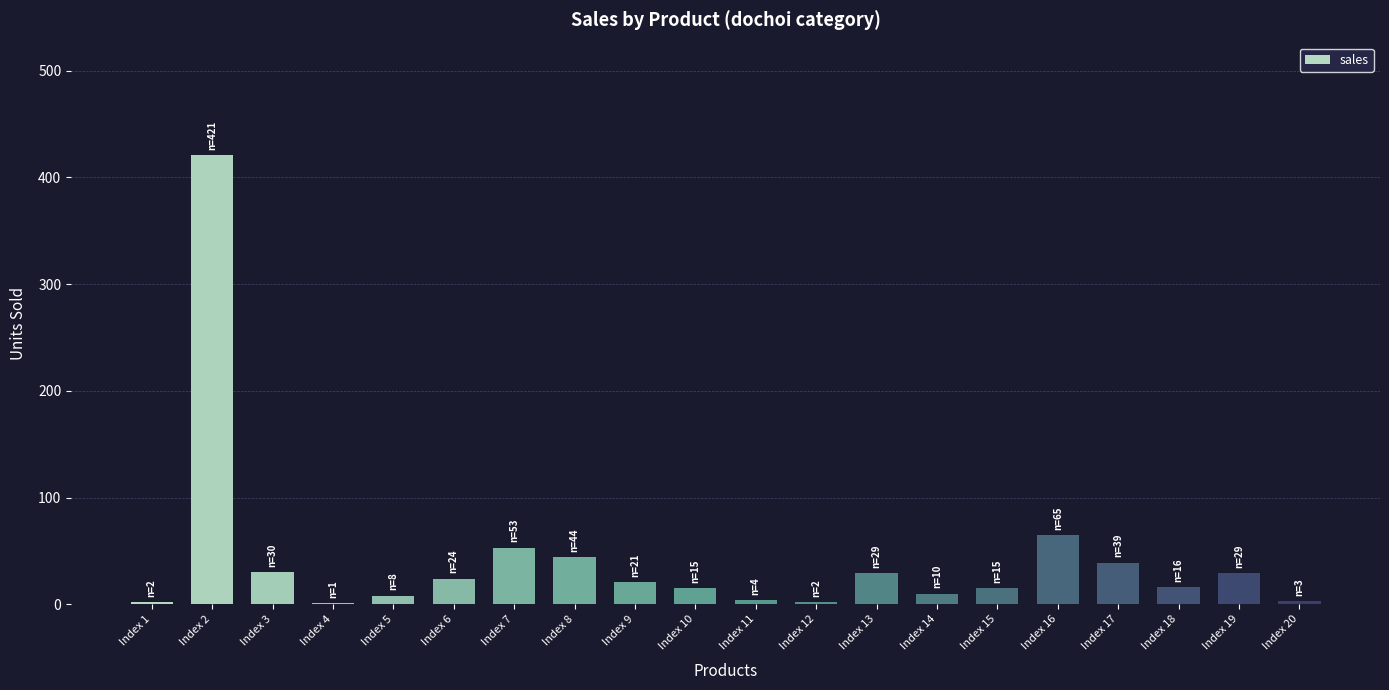

What is the maximum value shown in the chart?

421